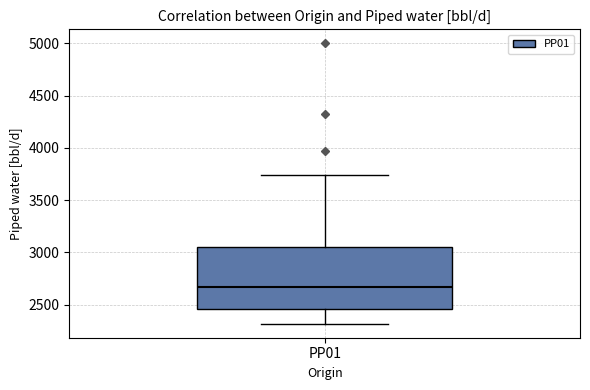

Transcribe this box plot: give where the median line is, the range the box spans, and where the two whiskers end, as read against the y-axis. The values are not printed on the chart, so give them approximately, as read against the axis.

median 2650, box 2450 to 3050, whiskers 2300 to 3750